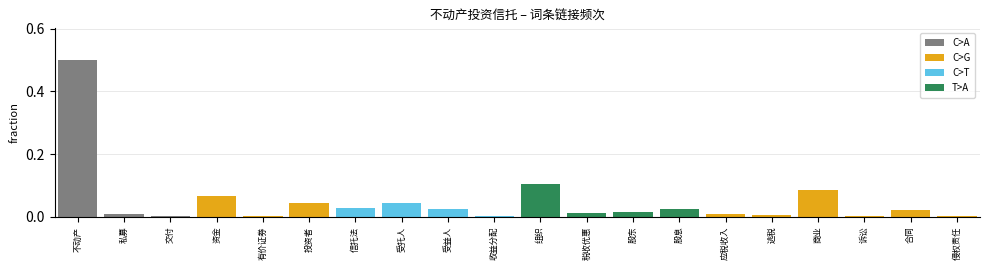

Between 股息 and 交付, which is larger?

股息